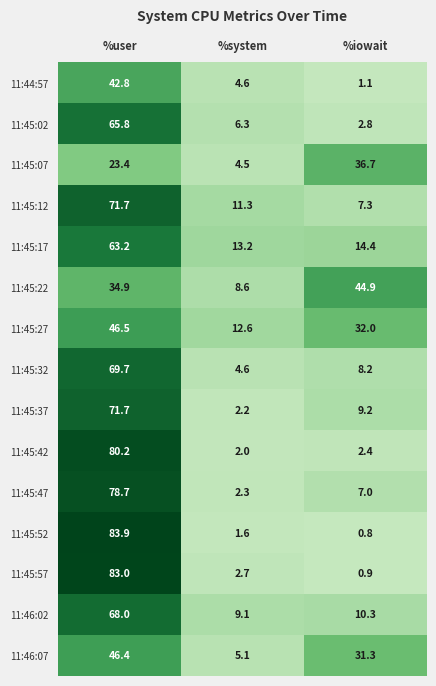

At how many categories does at least one series exceed 79?

1